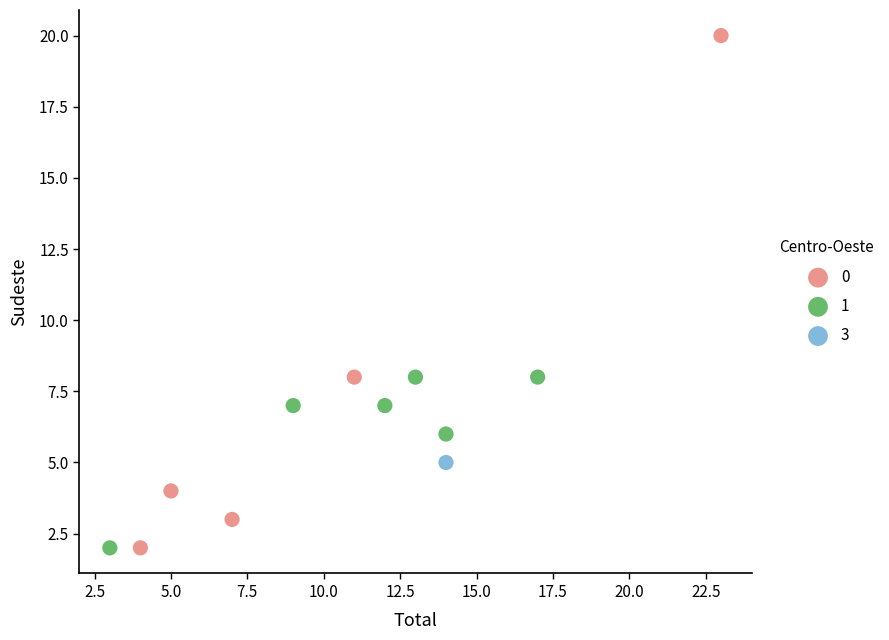

Which series contains the highest Y value?

0